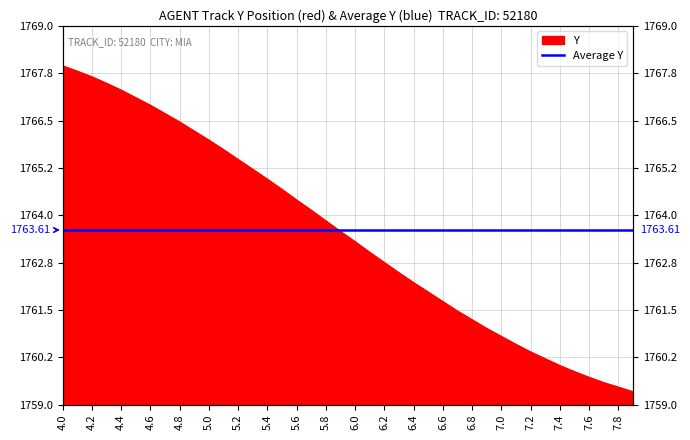

What is the difference between the values at 7.2 and 6.6?

1.3